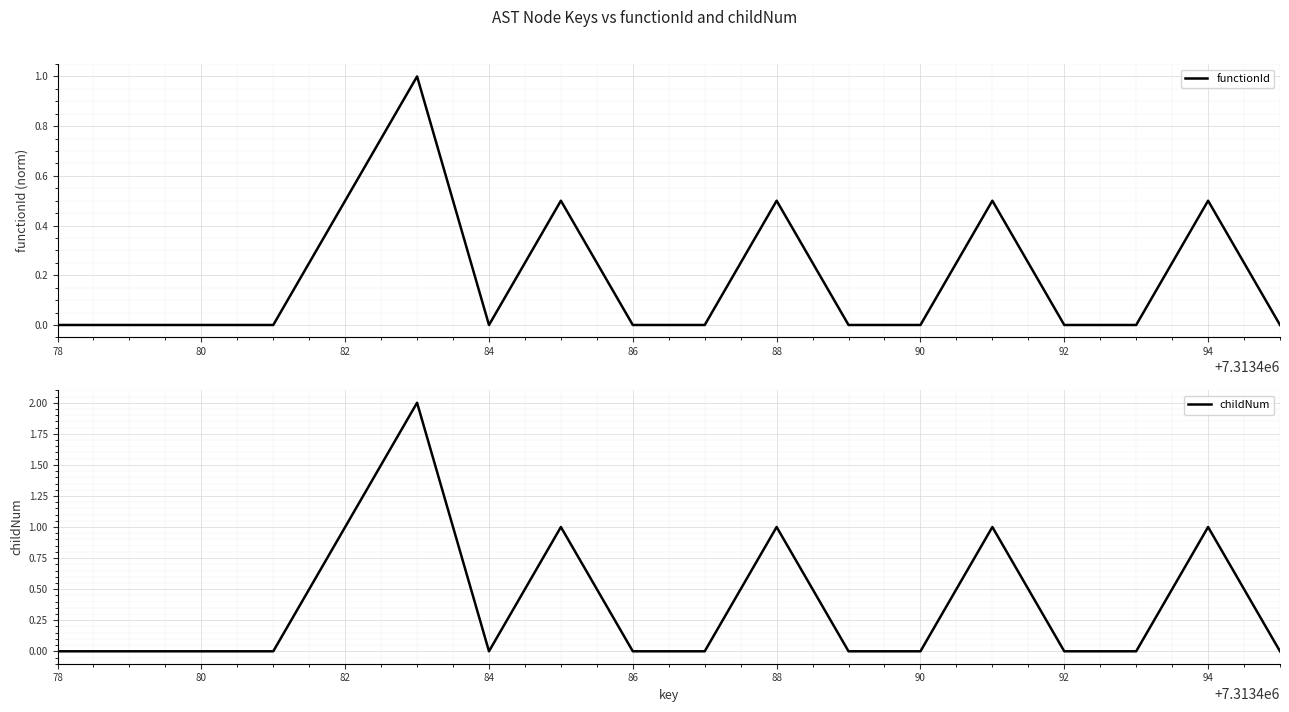

What is the sum of all functionId values?

3.5